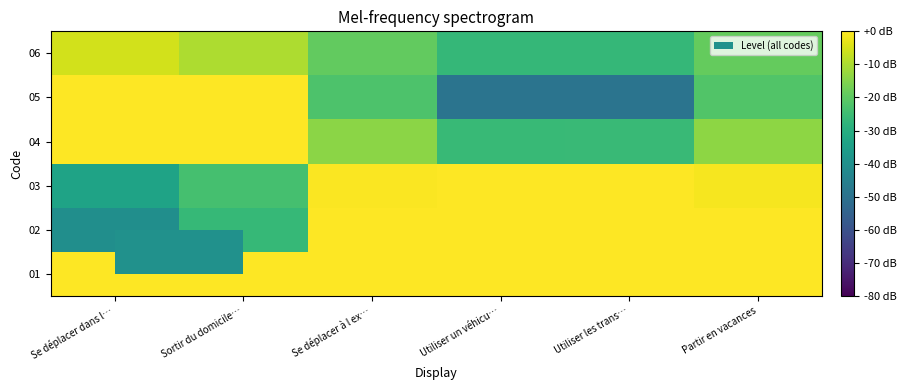

Rank the series by their maximum value, from lowest to highest.

06, 01, 02, 03, 04, 05